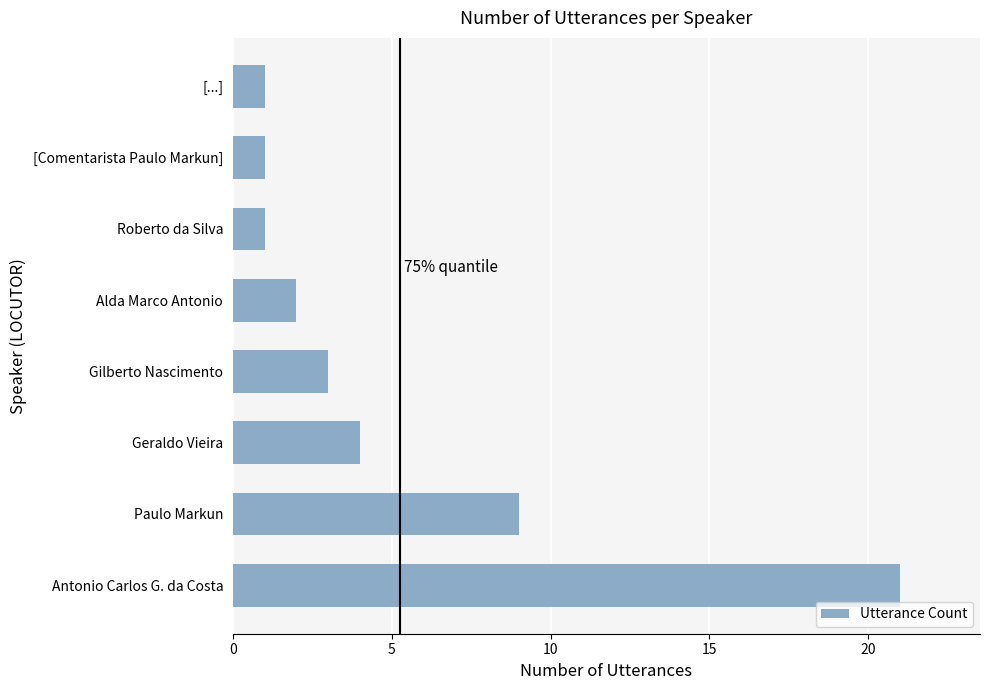

What is the difference between the maximum and minimum values?

20